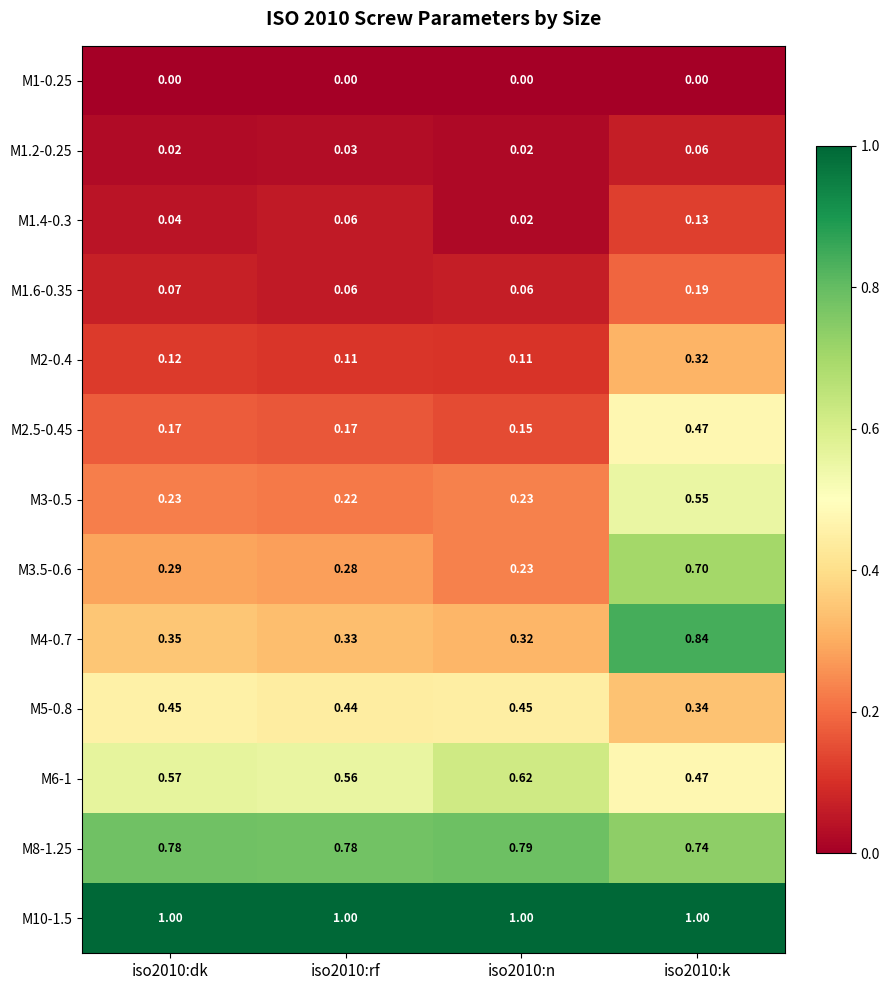

Which series has the largest total across all categories?

M10-1.5